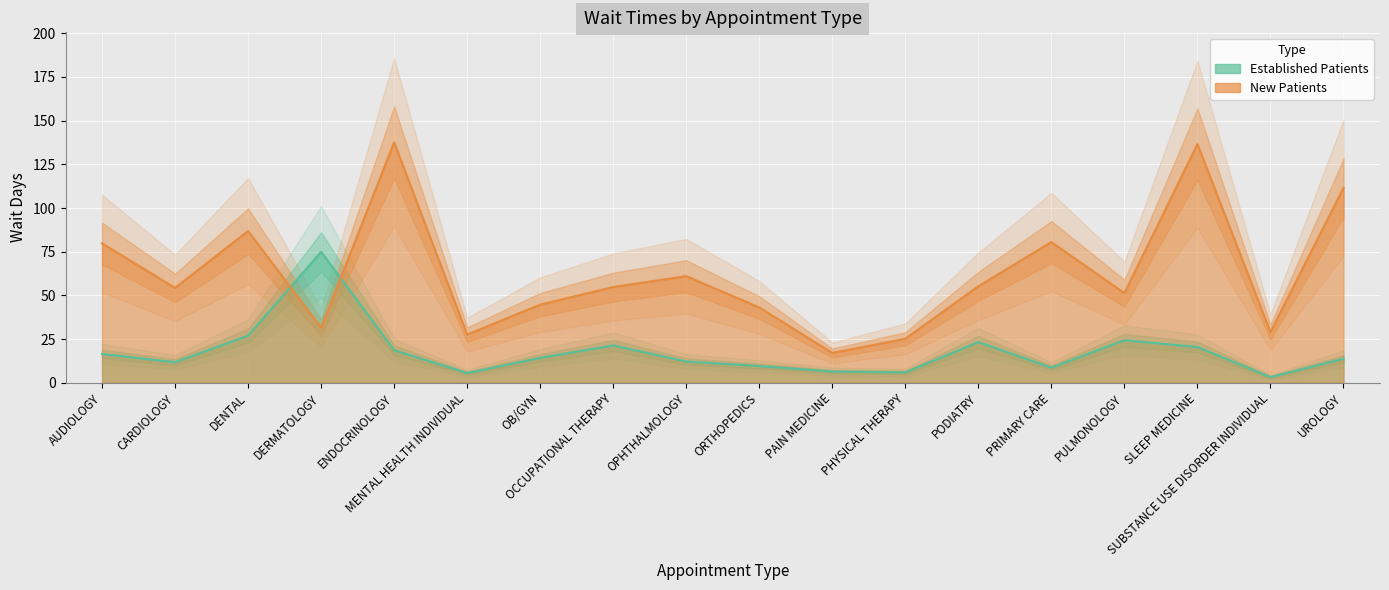

What position from the right is PODIATRY?

6